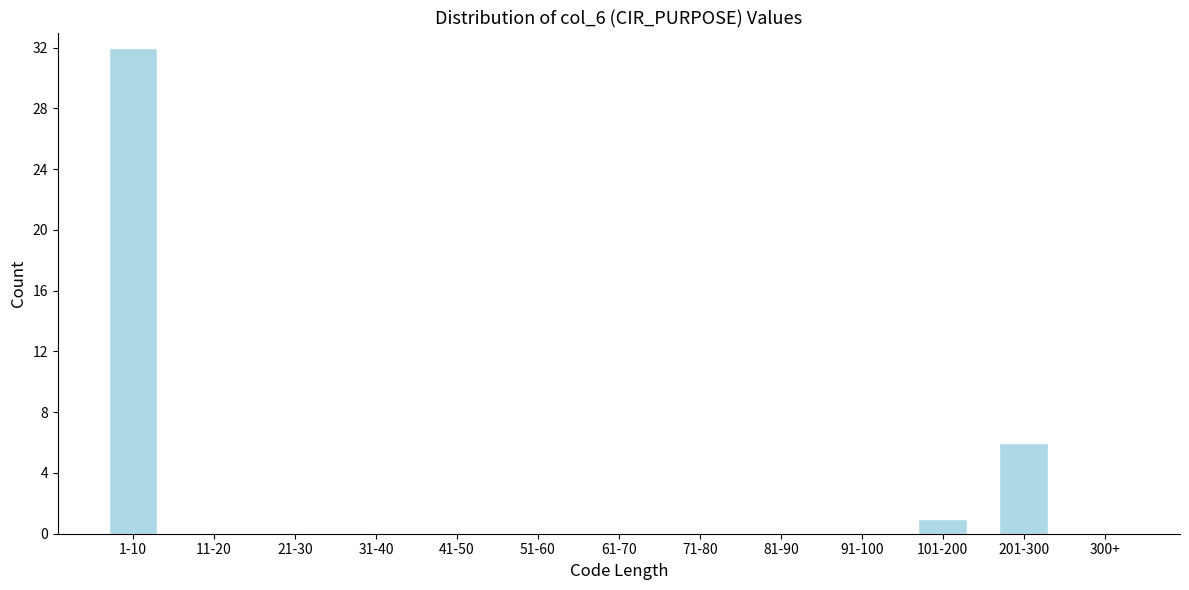

Reading left to right, what are all the values shown in this chart?

1-10=32	11-20=0	21-30=0	31-40=0	41-50=0	51-60=0	61-70=0	71-80=0	81-90=0	91-100=0	101-200=1	201-300=6	300+=0